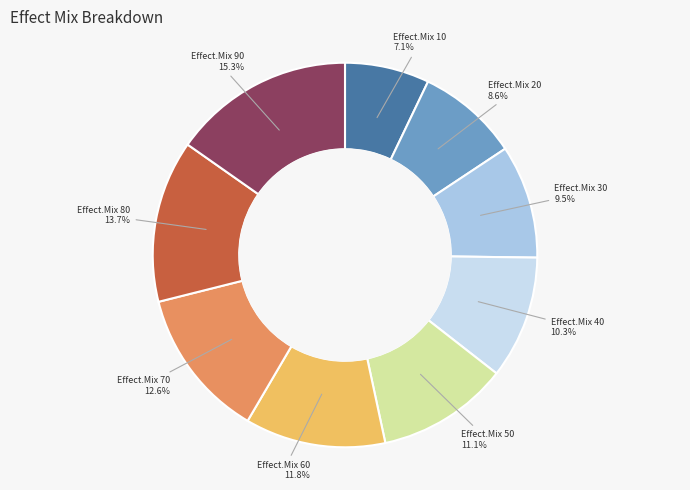

Which category has the smallest portion of the pie?

Effect.Mix 10